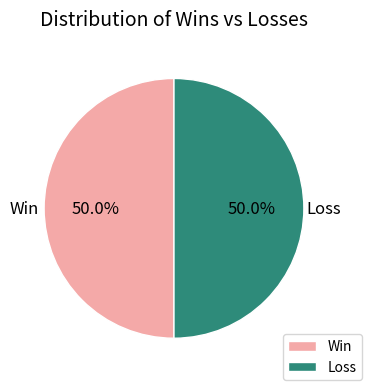

What is the ratio of the value at Loss to the value at Win?

1.0